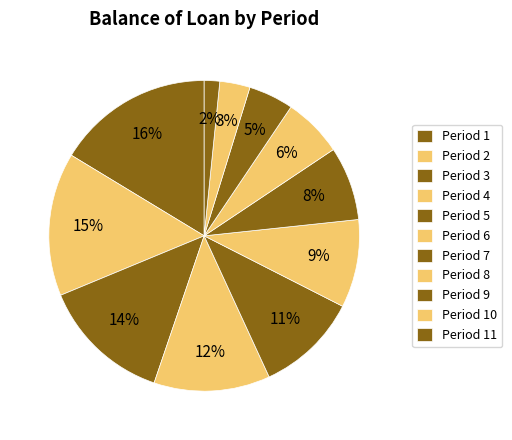

How many segments does this pie chart have?

11